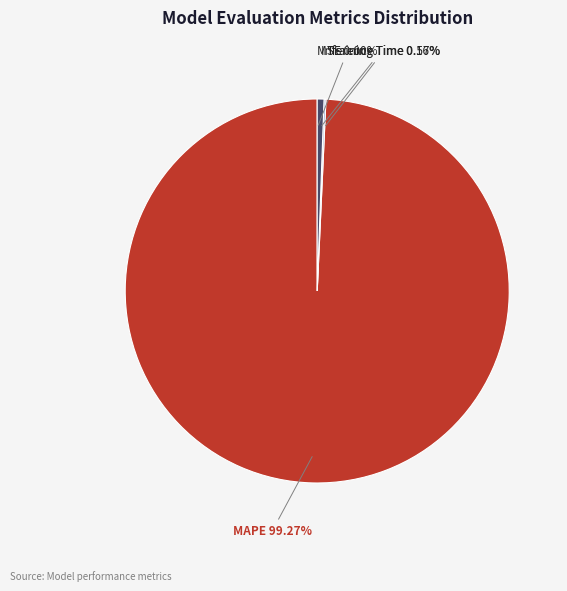

What is the largest slice in the pie chart?

MAPE